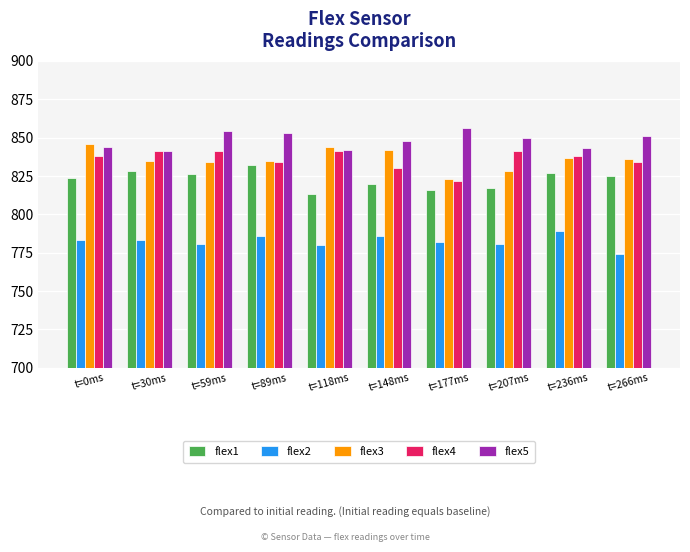

What is the value of the flex4 bar at the 5th from the left?

841